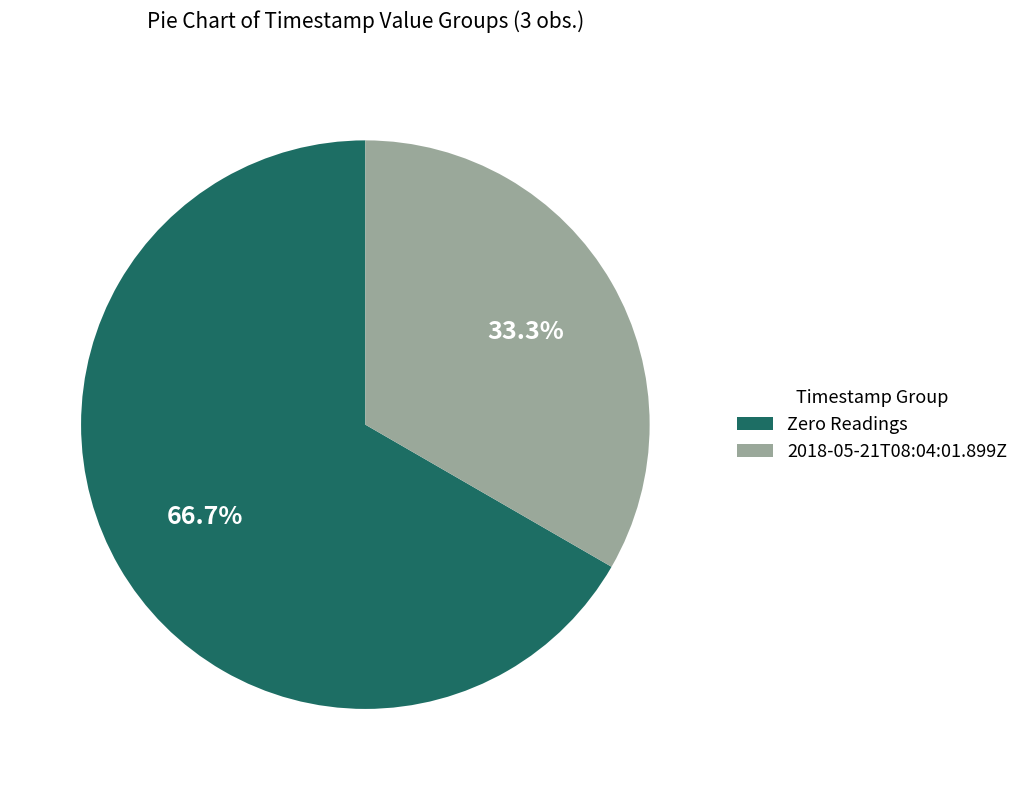

How many segments does this pie chart have?

2